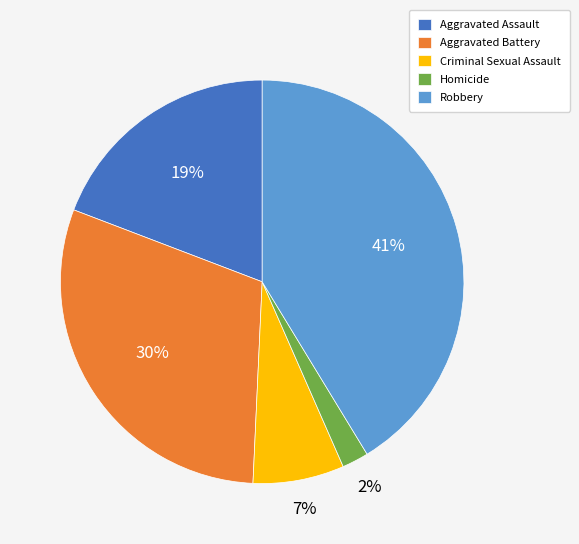

Do Criminal Sexual Assault and Homicide together represent more than half of the pie?

No